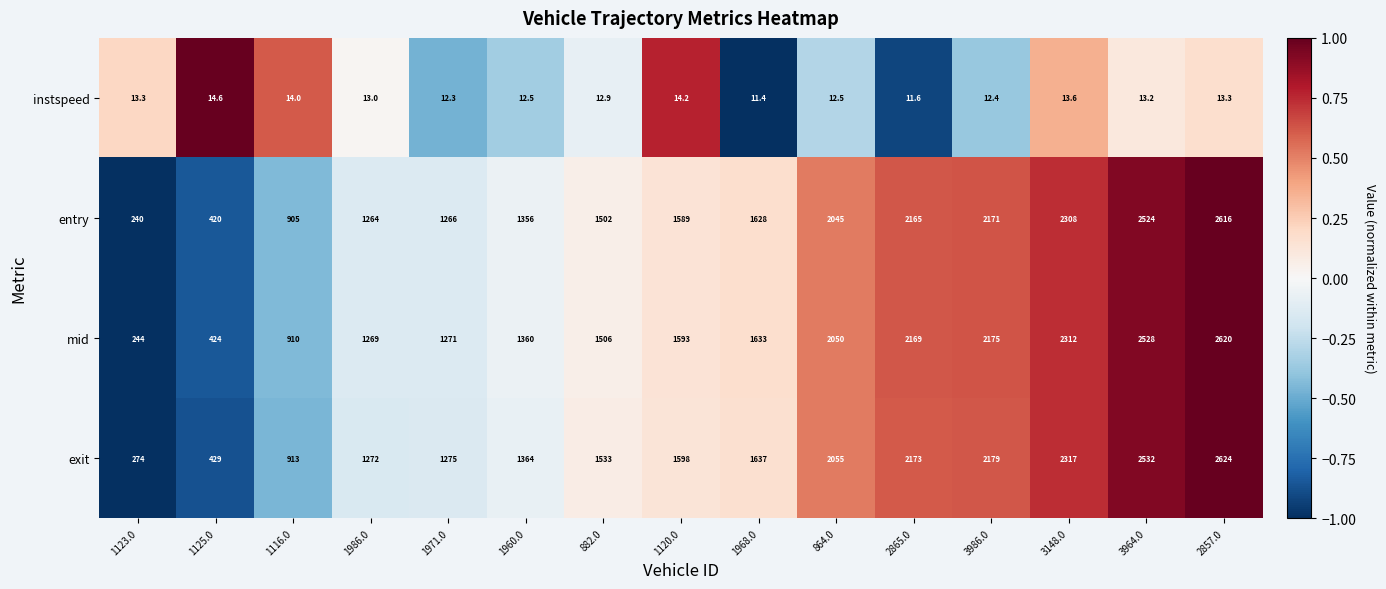

Rank the series by their maximum value, from highest to lowest.

exit, mid, entry, instspeed